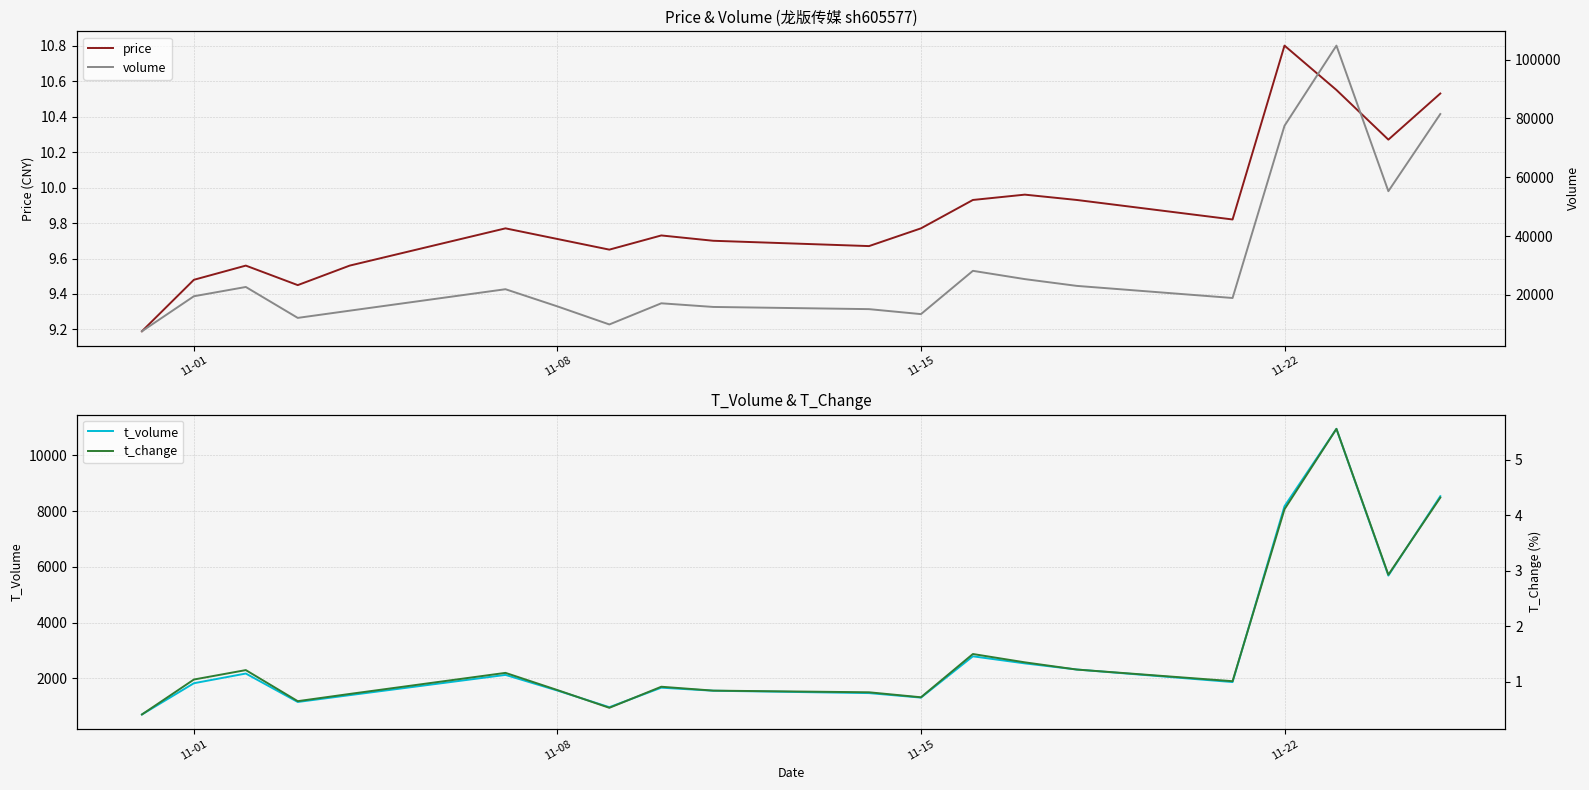

What is the difference between the maximum and minimum values in the t_change series?

5.1